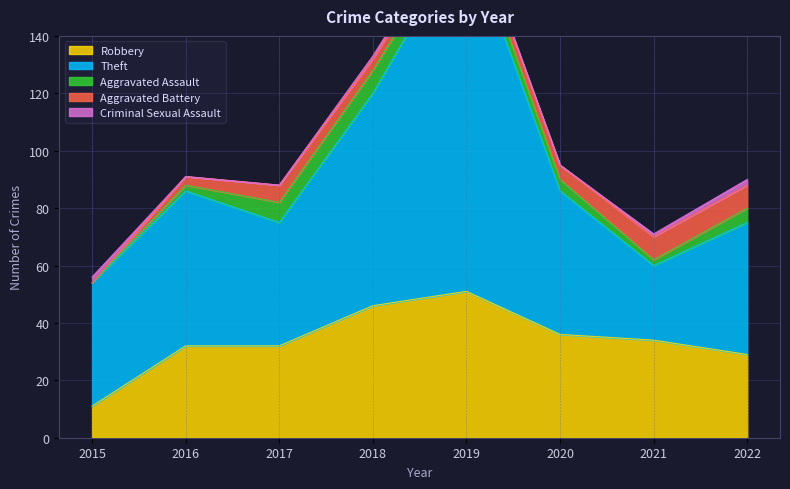

Which series has the largest total across all categories?

Theft